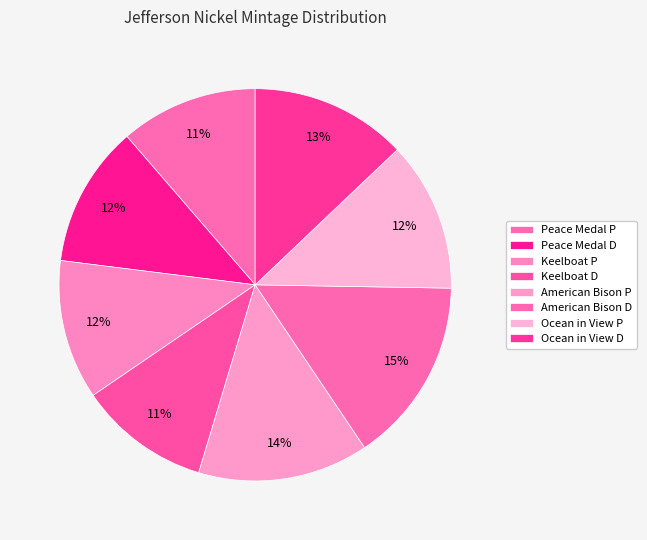

What is the change in value from Peace Medal D to American Bison D?

+115680000